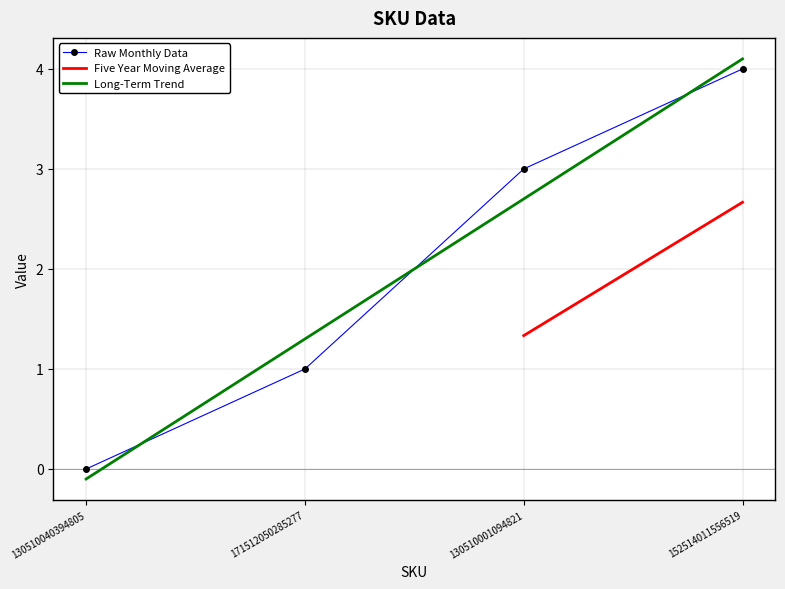

True or false: Long-Term Trend has a value of 0.4 at 171512050285277.

False